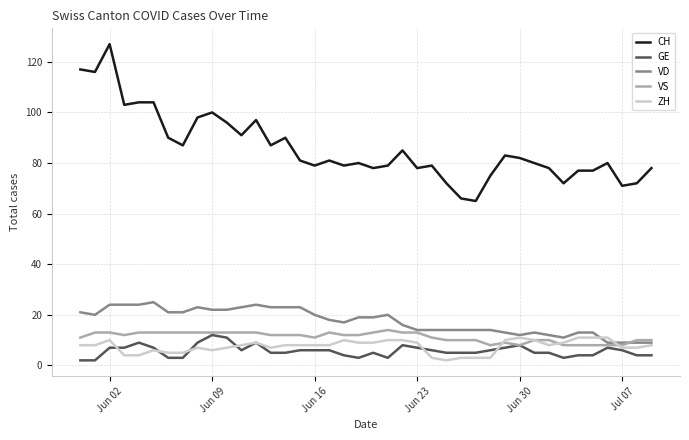

What is the highest value of the CH series?

127